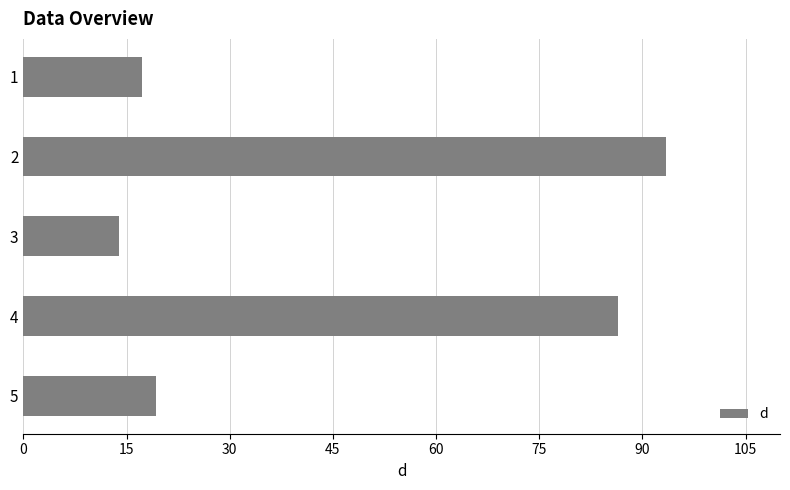

Which category has the lowest value across all series?

3